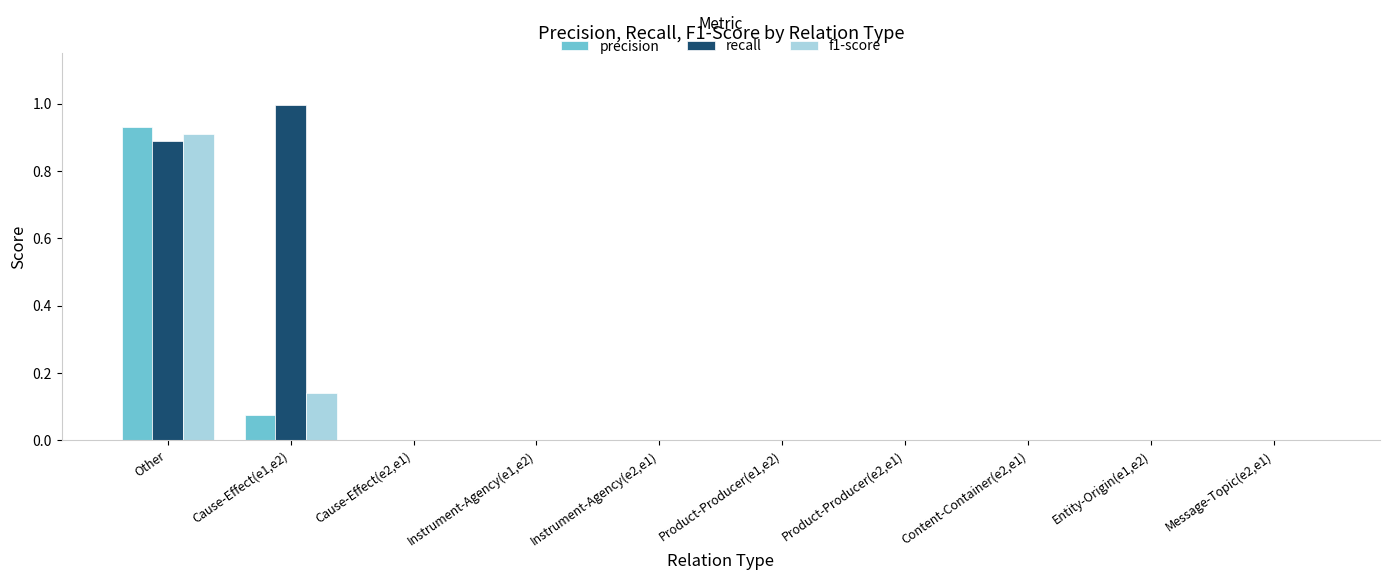

Which series changed the most between Other and Cause-Effect(e2,e1)?

precision